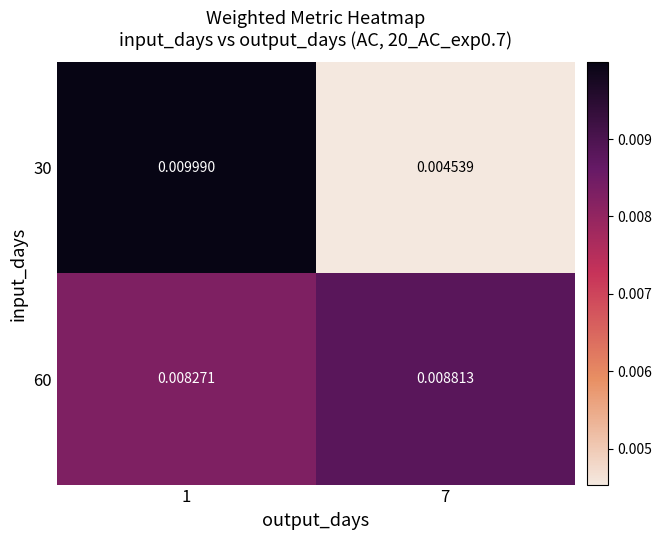

Is the value of 60 at 1 greater than the value of 30 at 7?

Yes